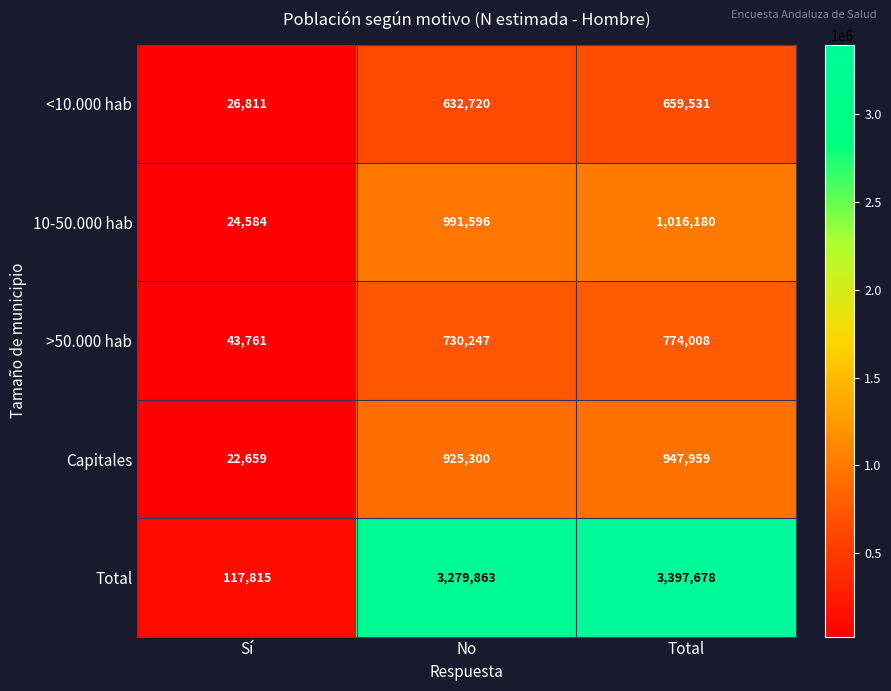

Reading left to right, list all the values displayed in this chart.

<10.000 hab: Sí=26811	No=632720	Total=659531
10-50.000 hab: Sí=24584	No=991596	Total=1016180
>50.000 hab: Sí=43761	No=730247	Total=774008
Capitales: Sí=22659	No=925300	Total=947959
Total: Sí=117815	No=3279863	Total=3397678